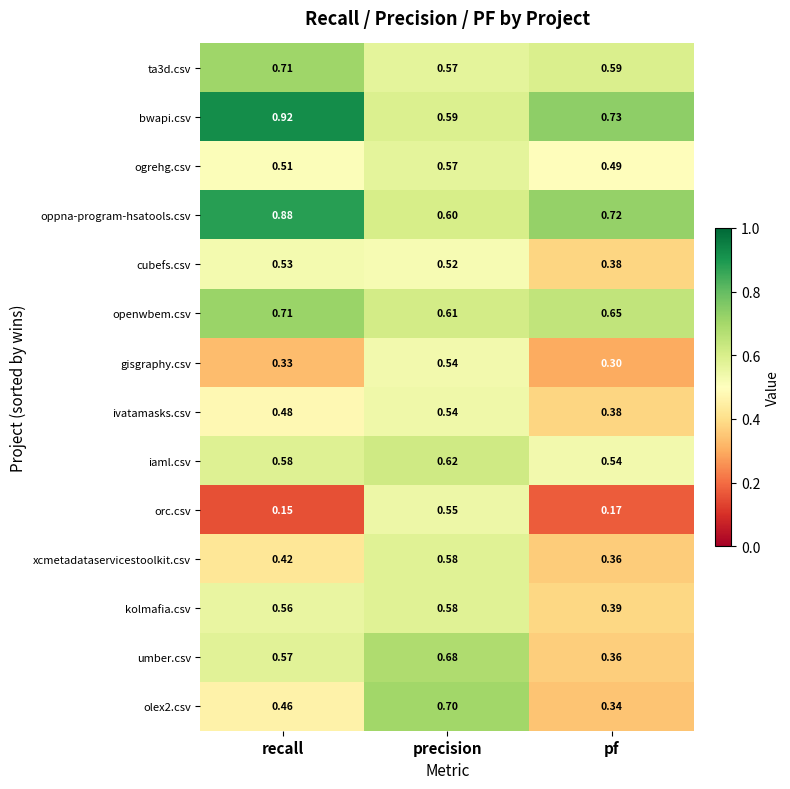

At which label is openwbem.csv closest to 0?

precision